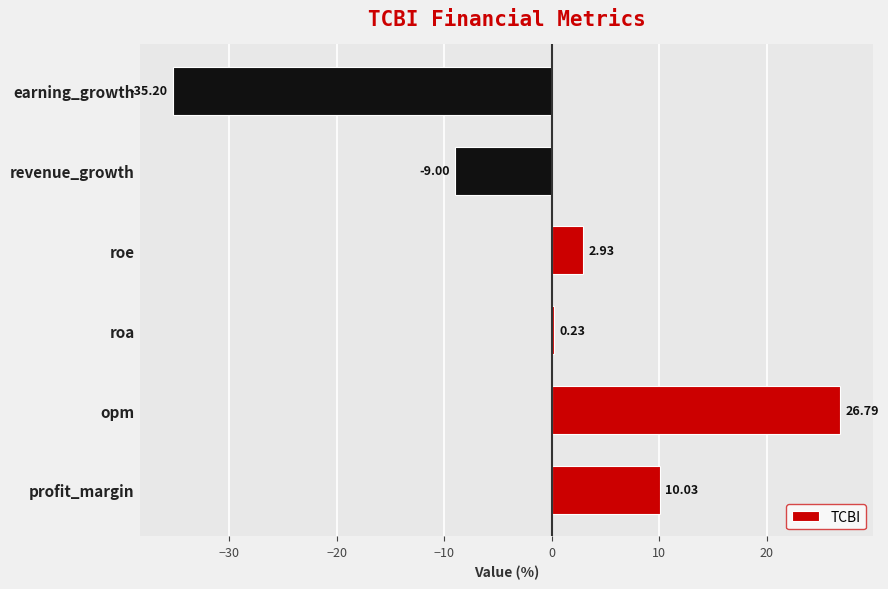

Which has a higher value, revenue_growth or opm?

opm